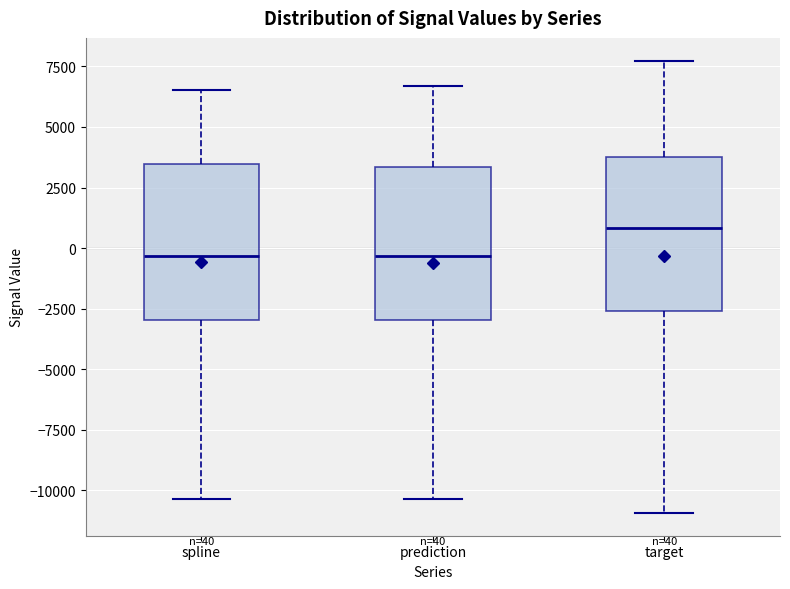

Which box's median line is the highest?

target